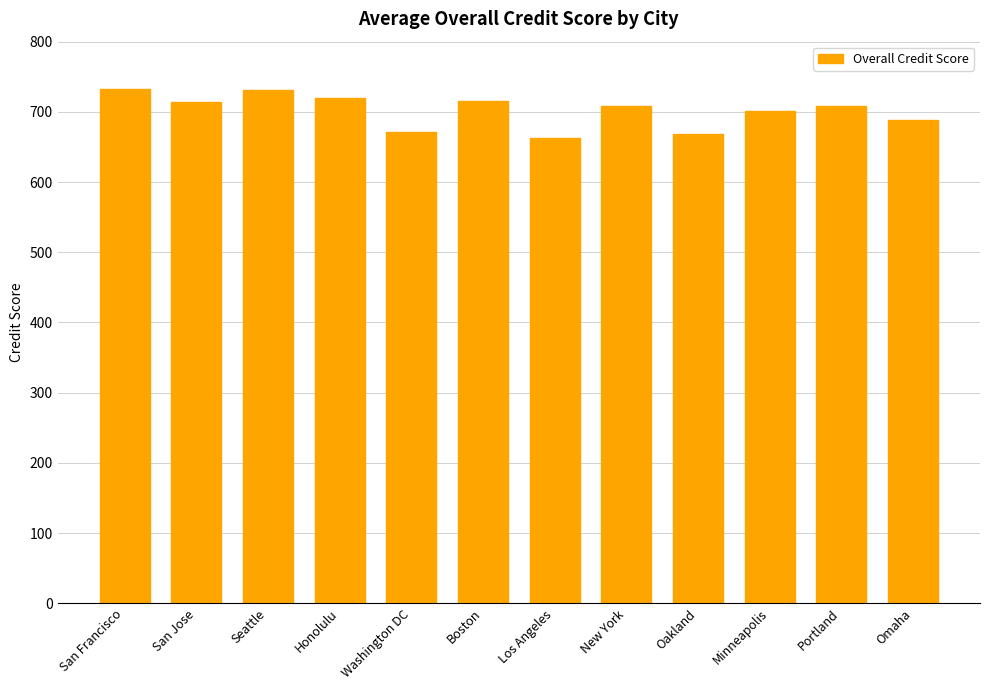

How many data points are less than 709?

6